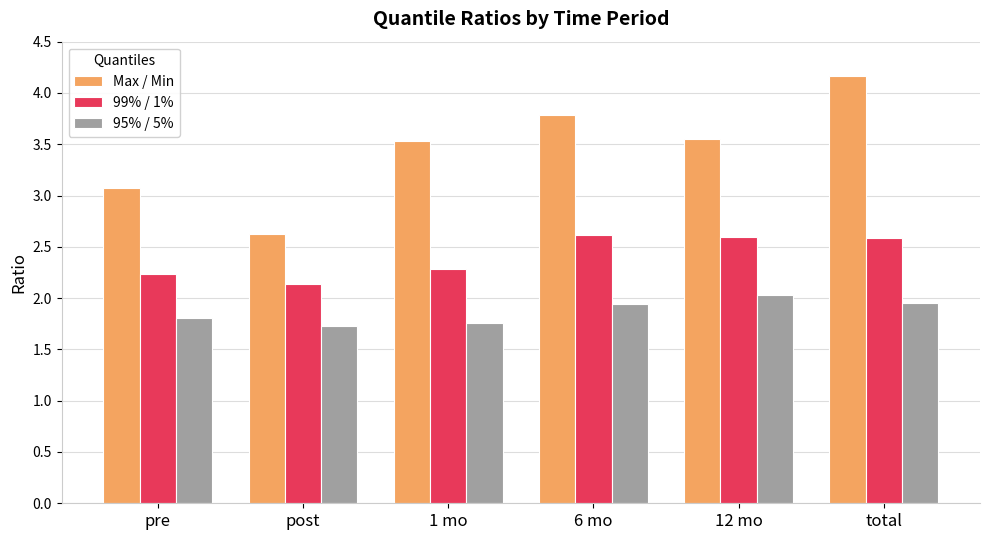

What is the difference between the second highest and minimum values in the Max / Min series?

1.2